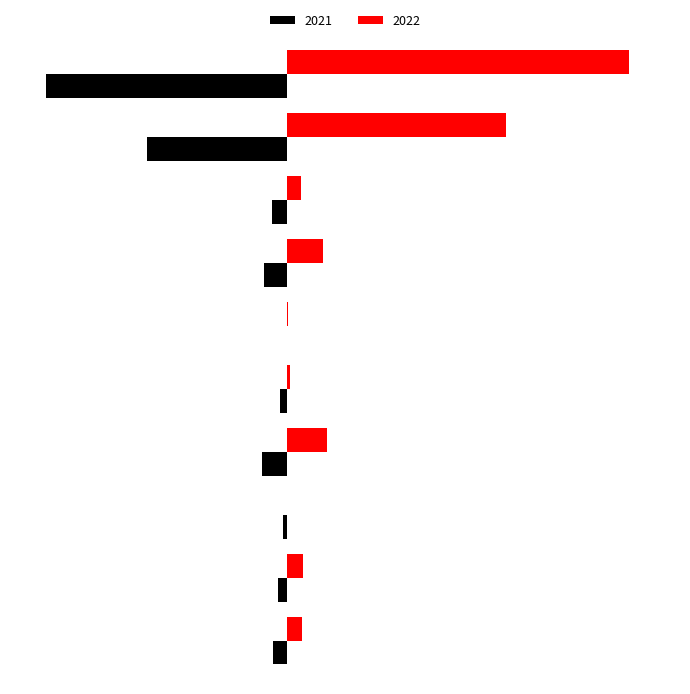

Where is 2022 nearest to the value 218?

Theft